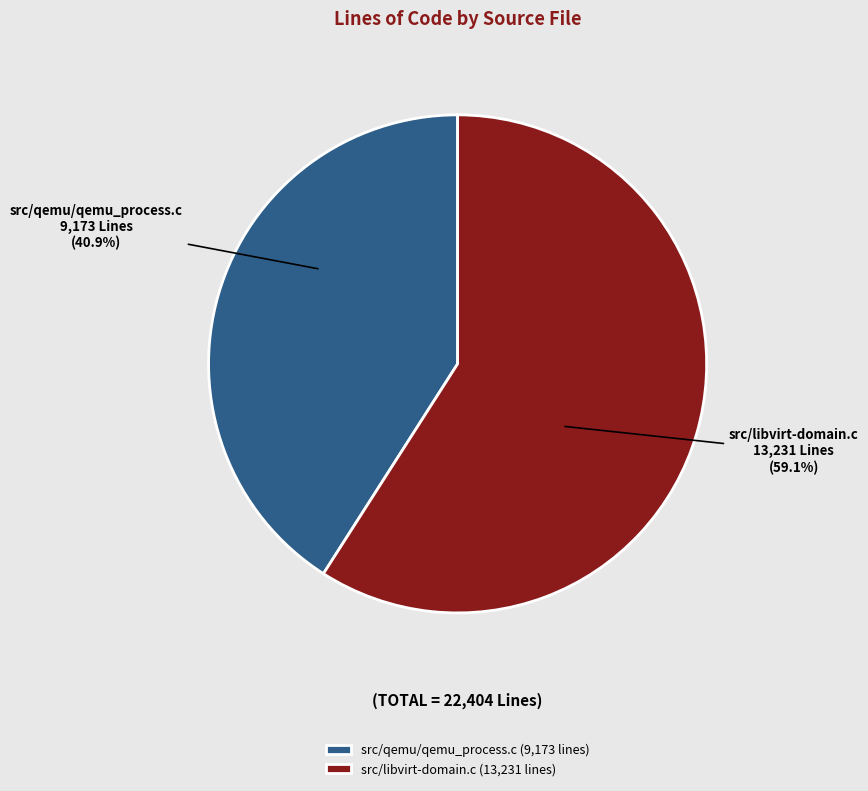

Is the sum of src/qemu/qemu_process.c and src/libvirt-domain.c greater than half?

Yes